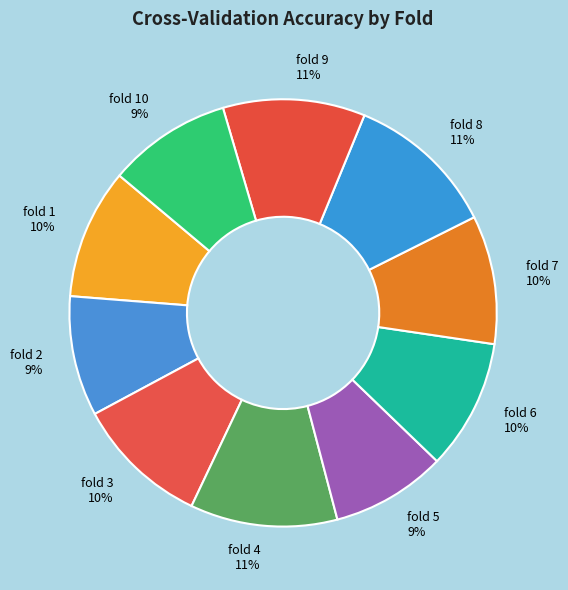

Between fold 2 and fold 9, which is larger?

fold 9